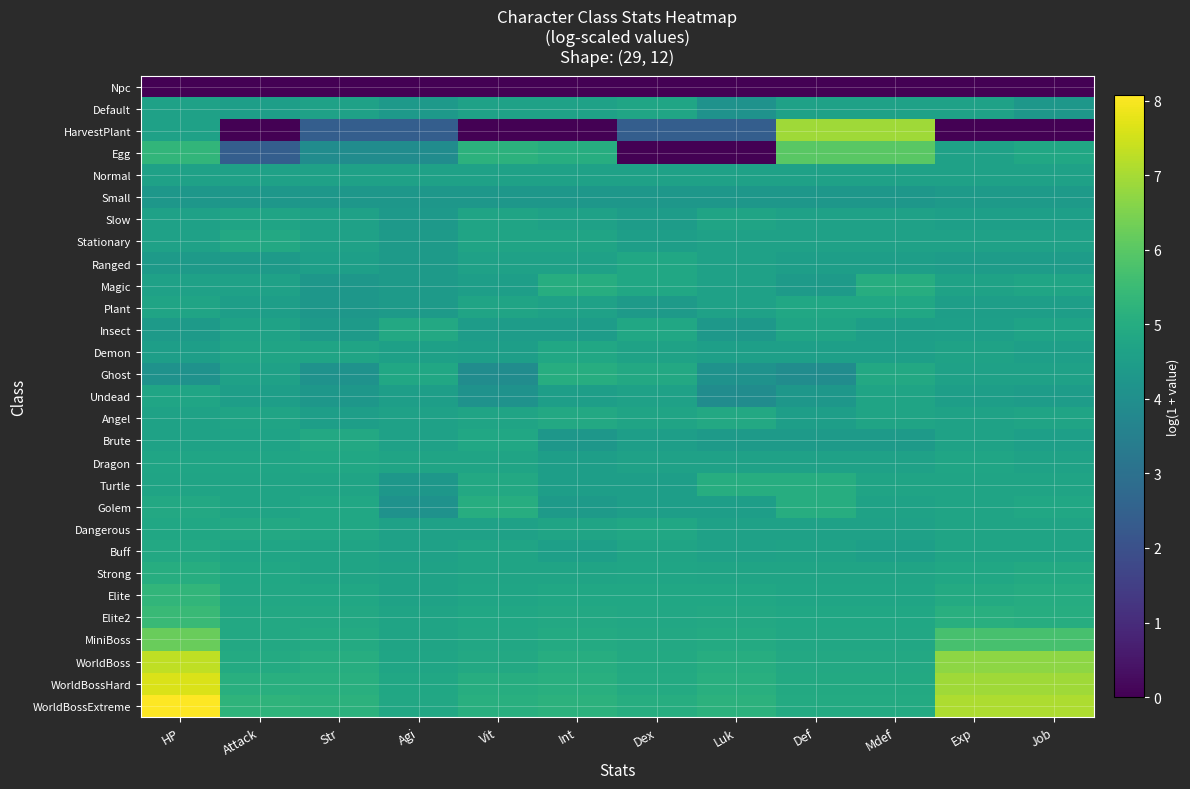

Which has a higher value, Job or Vit?

Job